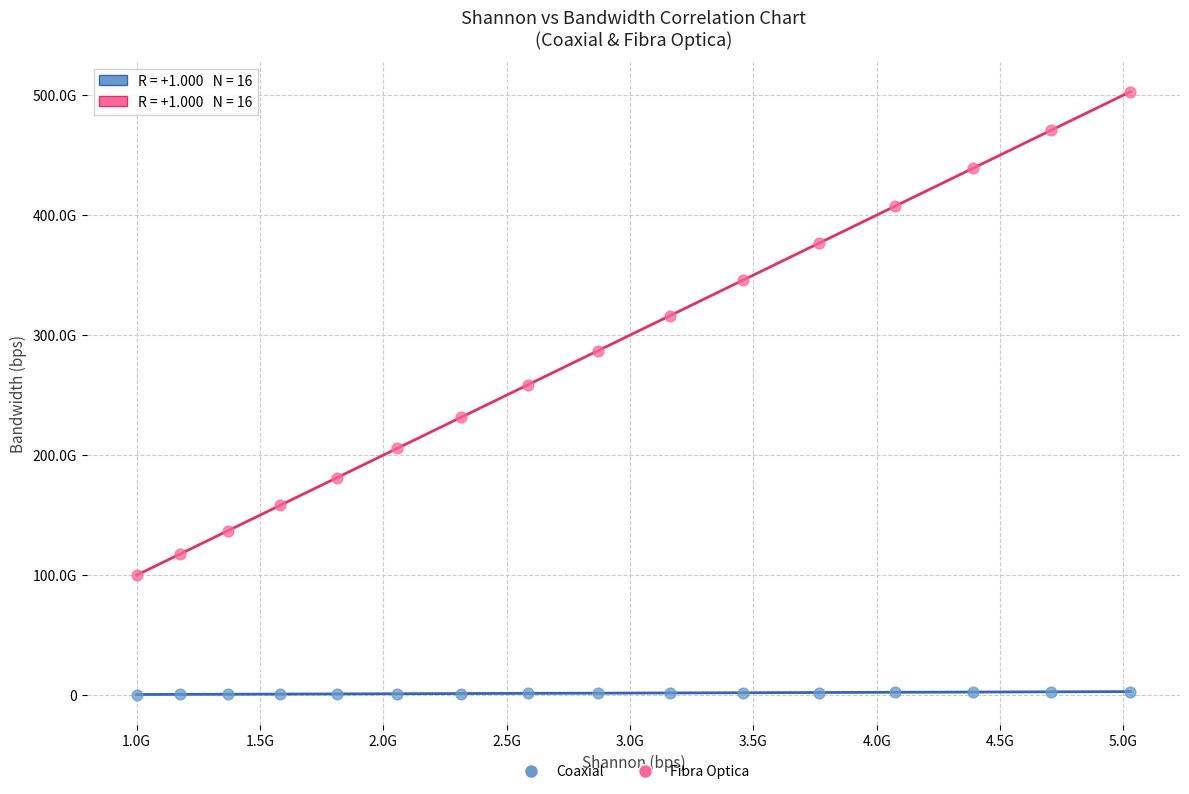

What are all the series names shown in the legend?

Coaxial, Fibra Optica